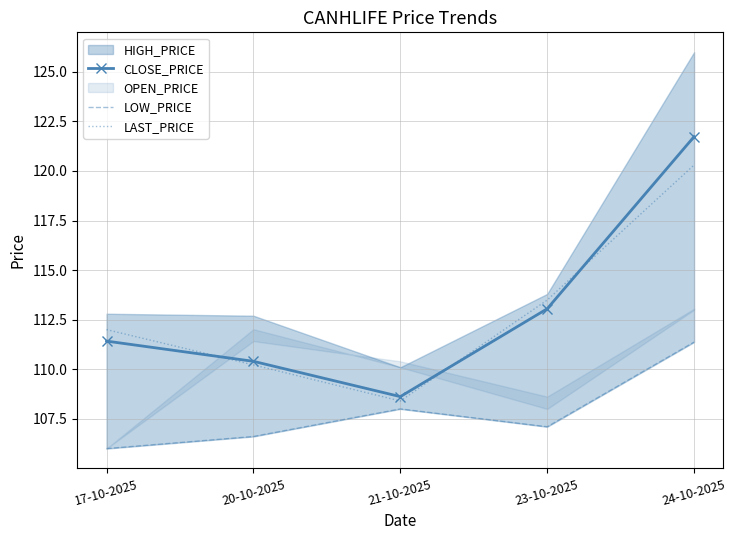

What is the sum of all LOW_PRICE values?

539.1